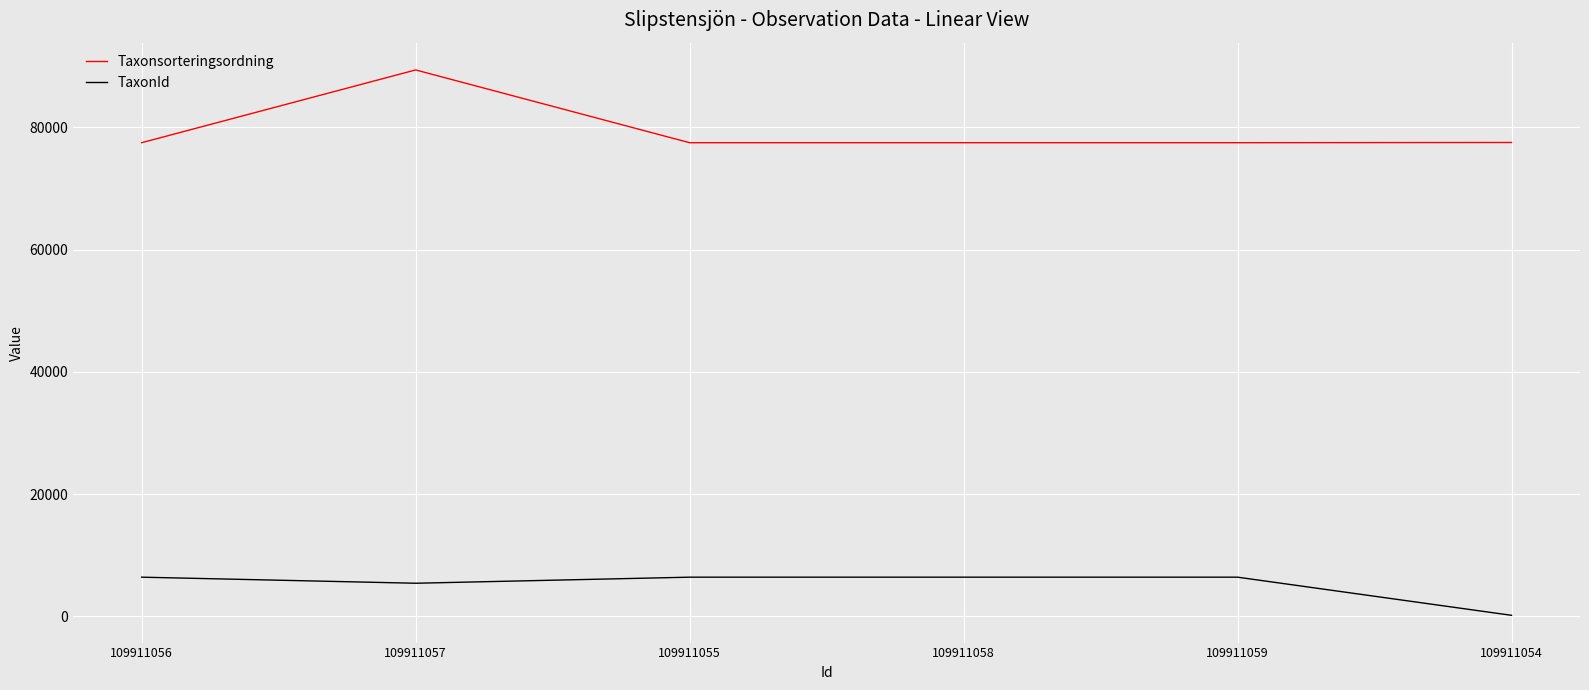

What are all the series names shown in the legend?

Taxonsorteringsordning, TaxonId